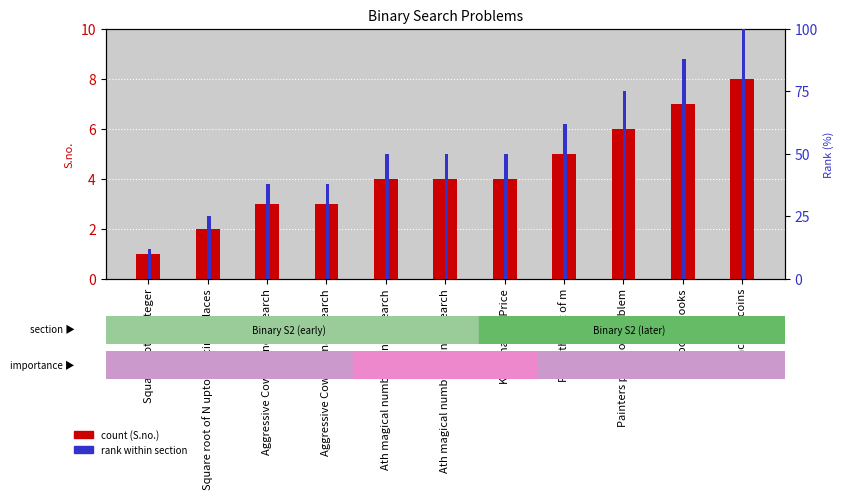

Rank the series by their average value, from highest to lowest.

rank within section, S.no. (count)